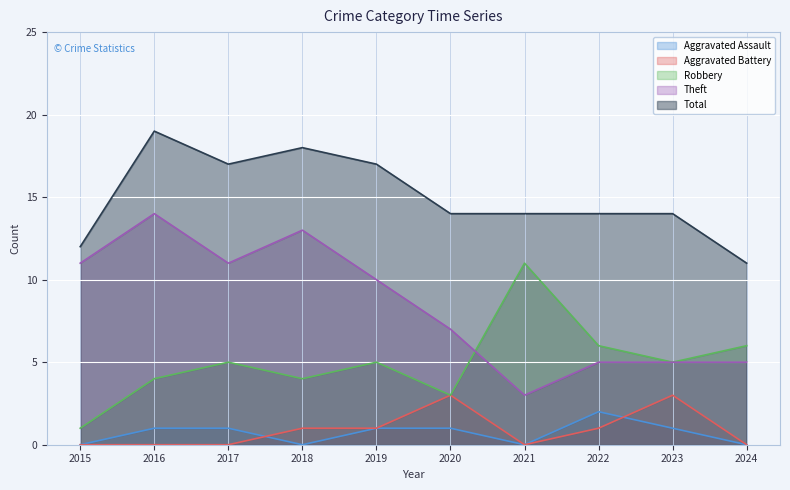

How many Total values are between 14 and 17?

6